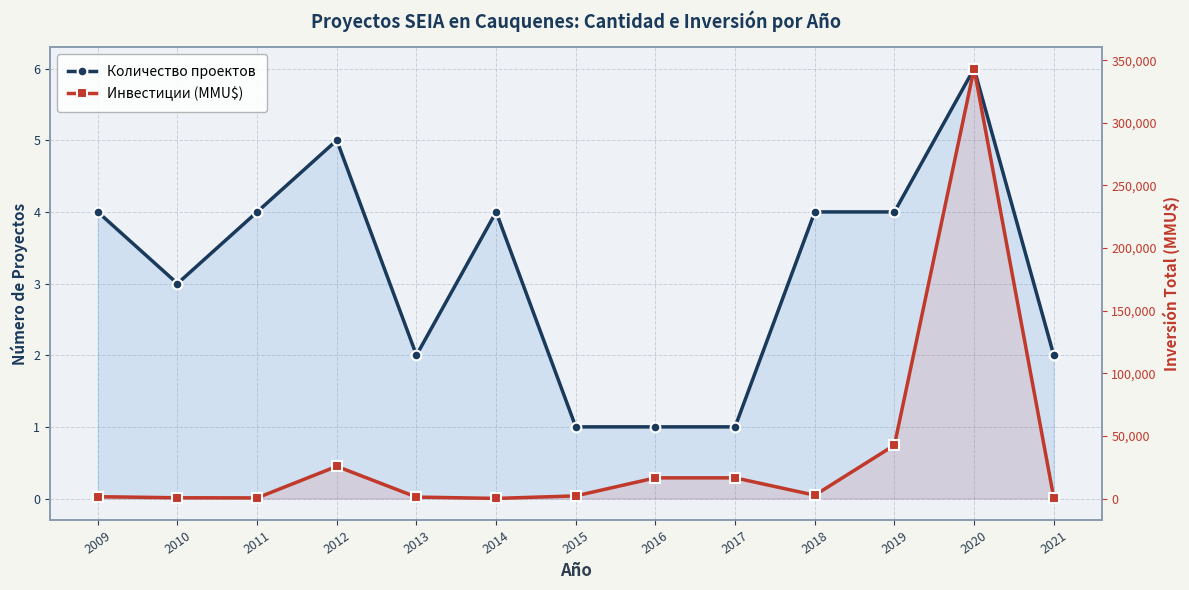

Reading left to right, list all the values displayed in this chart.

Количество проектов: 4	3	4	5	2	4	1	1	1	4	4	6	2
Инвестиции (MMU$): 1468	600	500	25700	1147	92	2094	16500	16500	2641	42624	343332	632